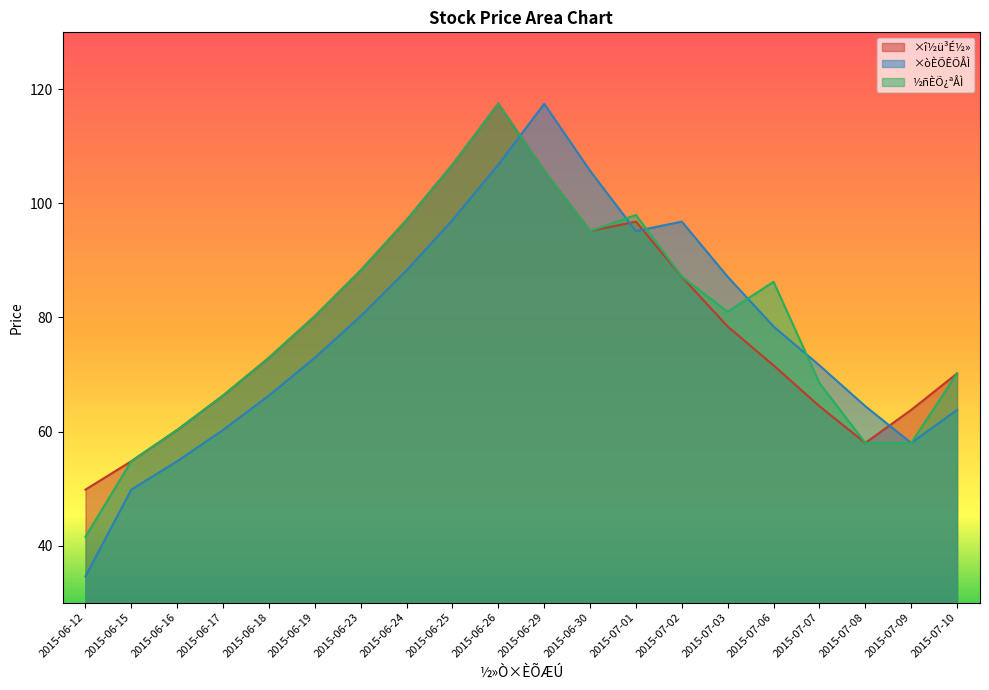

At which label is ½ñÈÕ¿ªÅÌ closest to 79?

2015-06-19